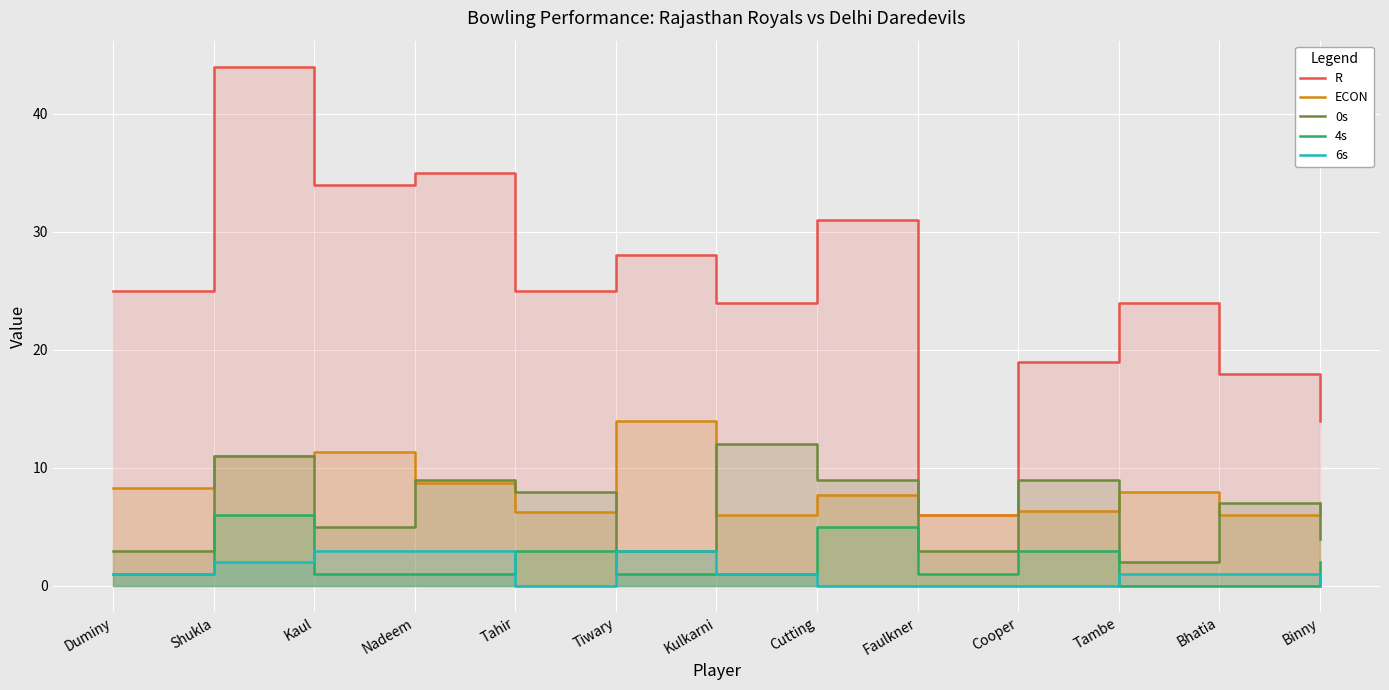

Which has a higher value, Tambe or Tahir?

Tahir